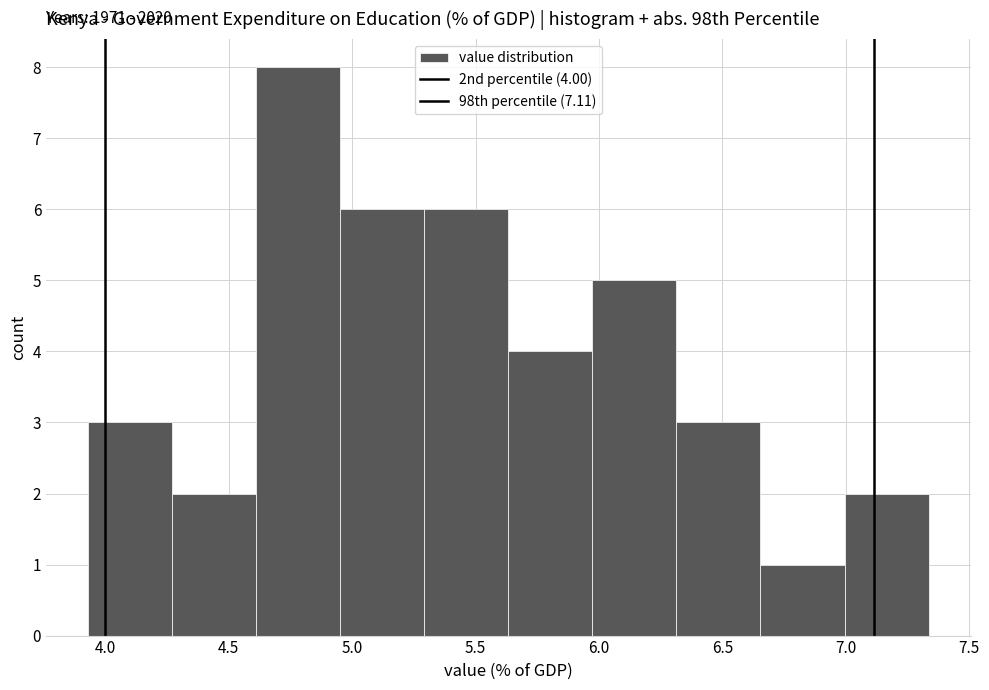

Over which range of the x-axis is the bar tallest?

4.60 to 4.95